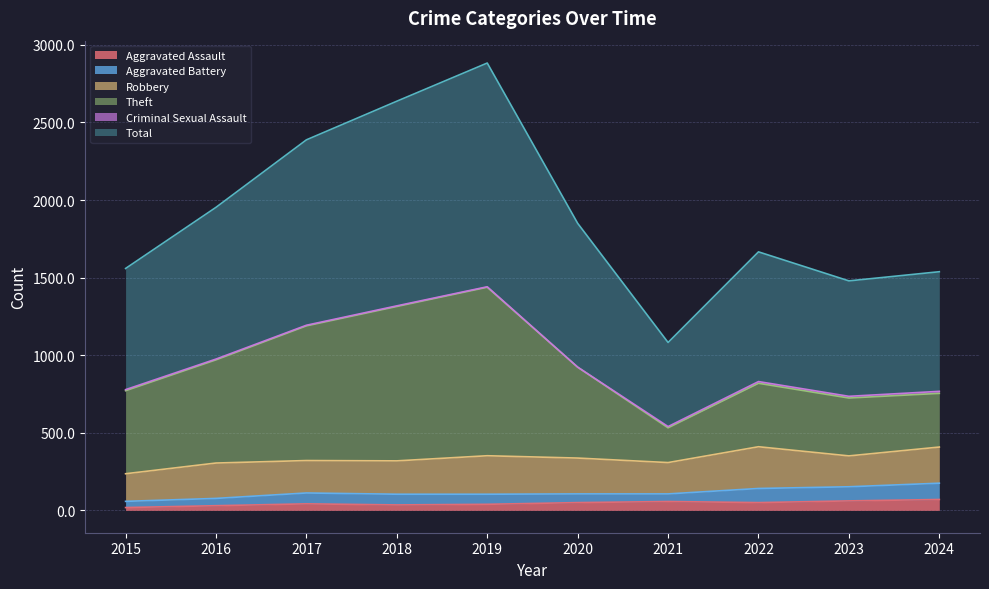

How many lines are shown in the chart?

6